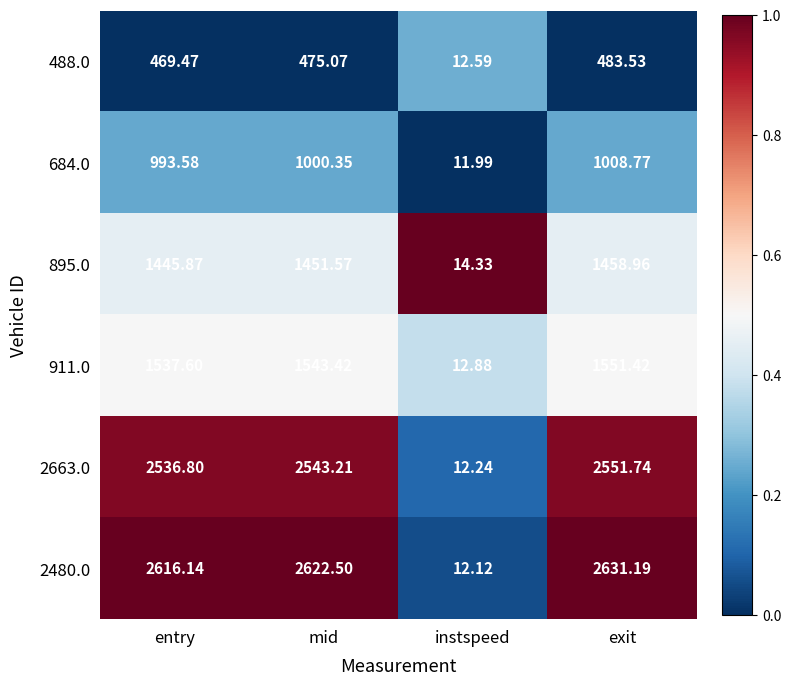

Which category has the highest value across all series?

exit